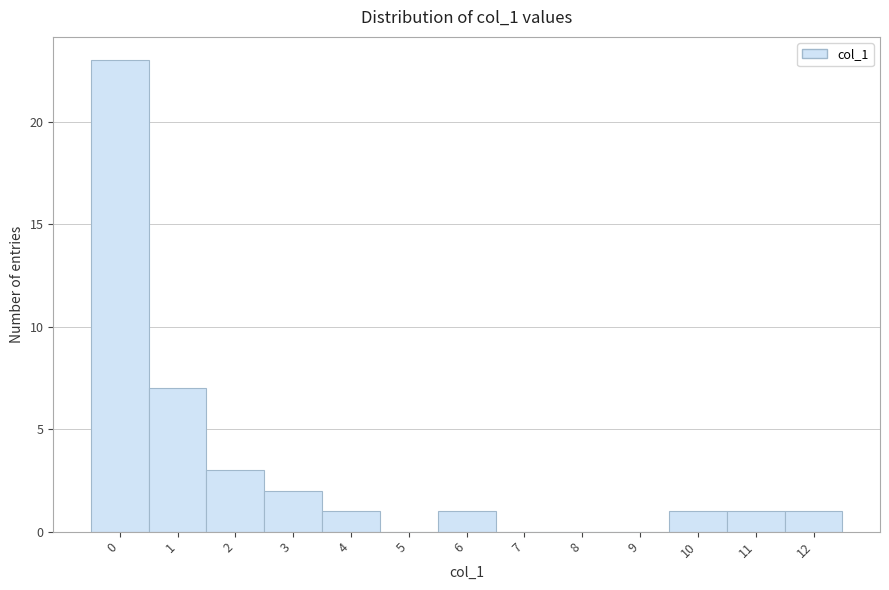

Reading right to left, list all the values displayed in this chart.

12=1	11=1	10=1	9=0	8=0	7=0	6=1	5=0	4=1	3=2	2=3	1=7	0=23